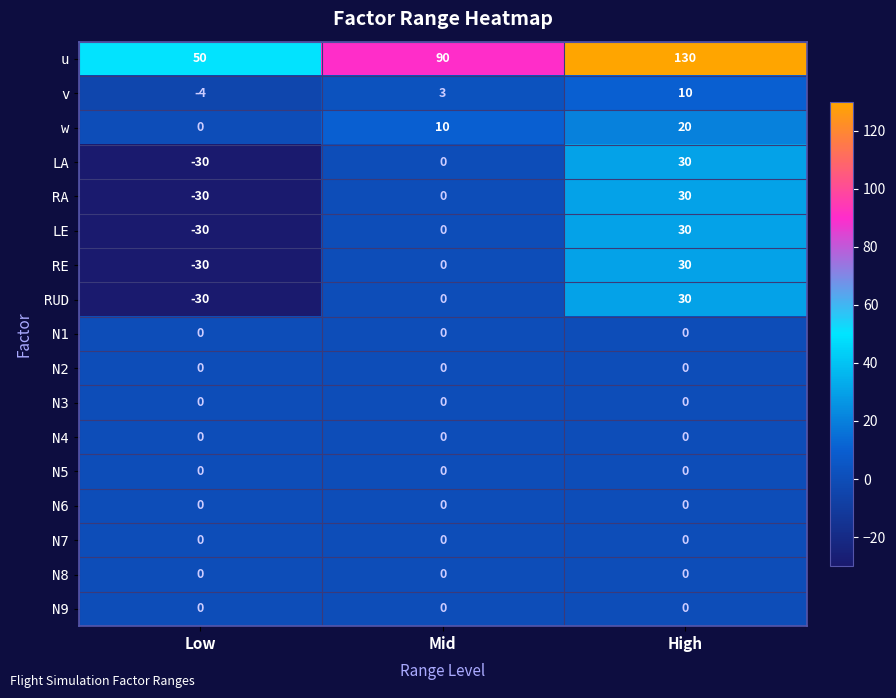

Which series changed the most between Mid and High?

u